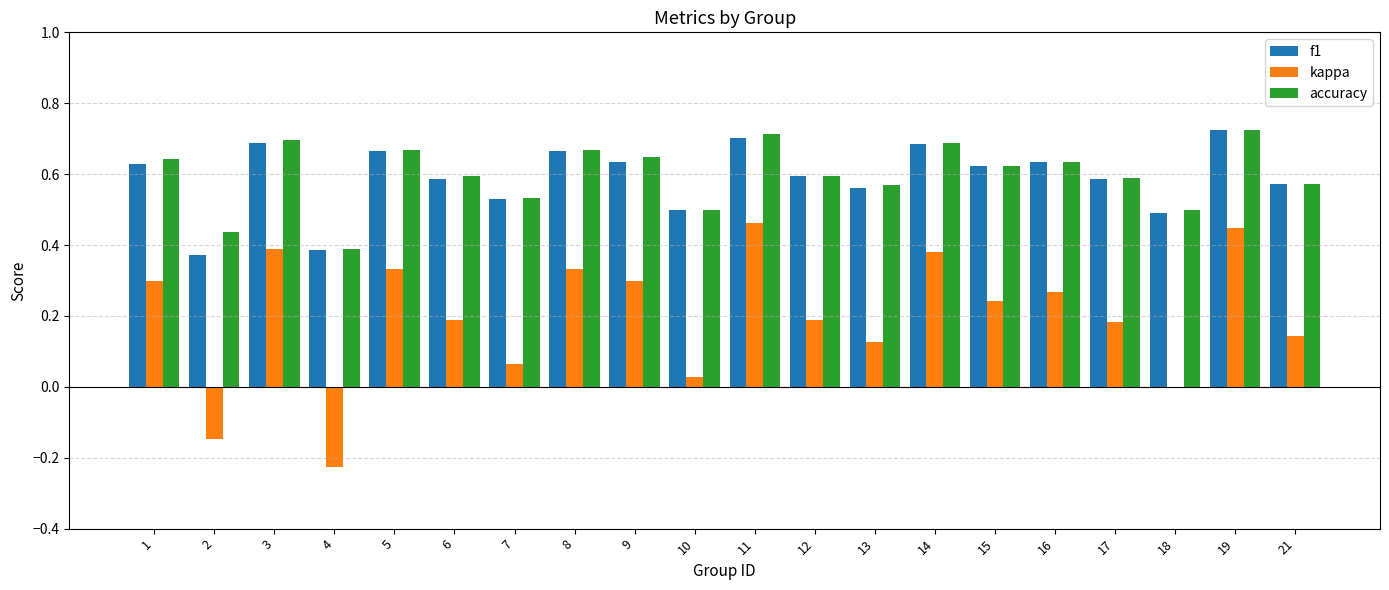

Are the bars horizontal?

No